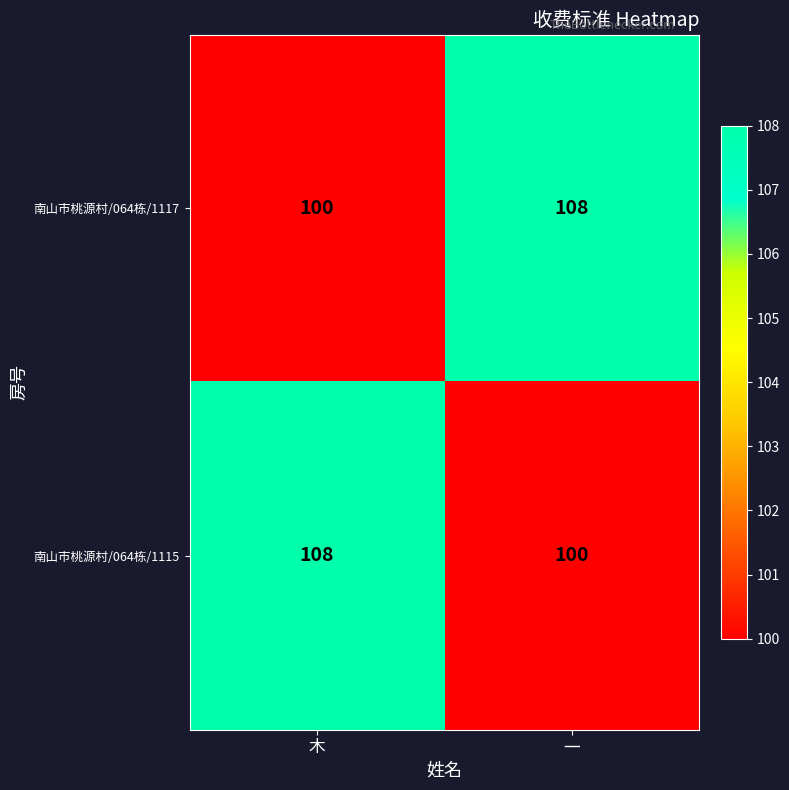

At 木, list the series in order from smallest to largest.

南山市桃源村/064栋/1117, 南山市桃源村/064栋/1115